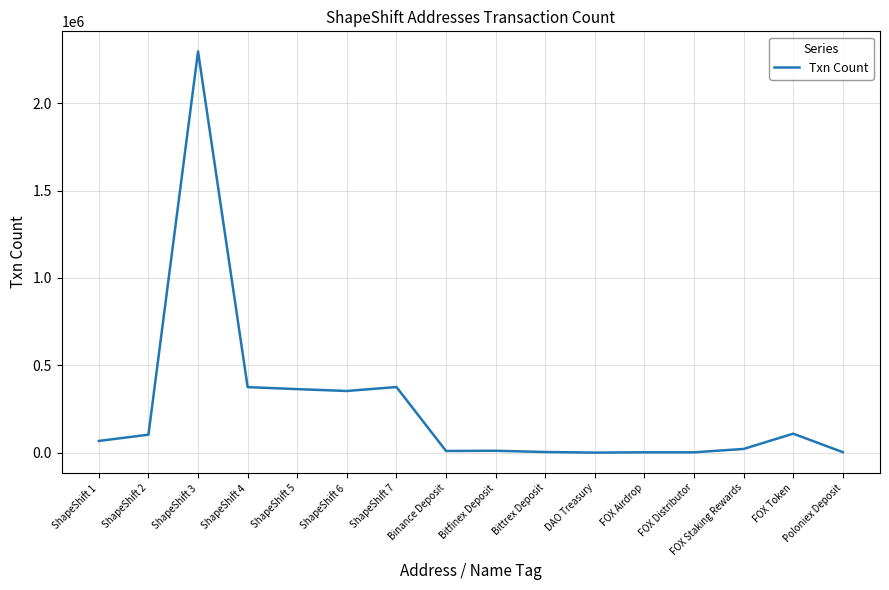

What is the average value?

256181